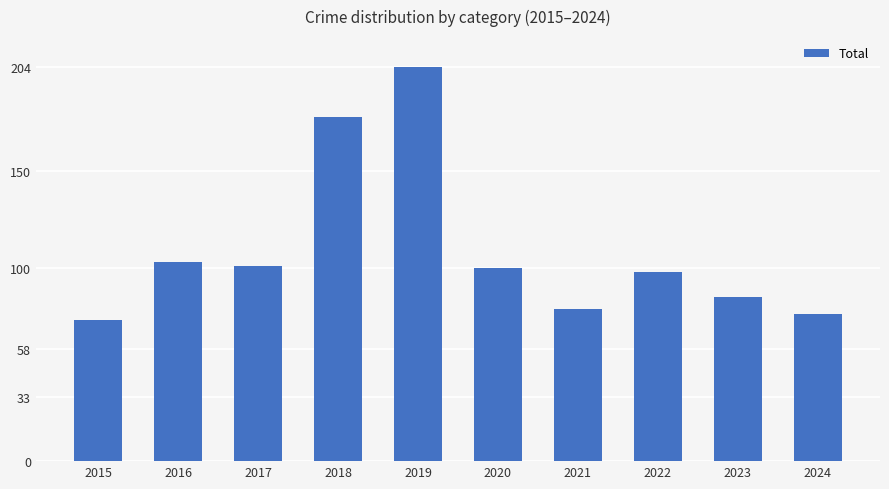

What is the minimum value shown in the chart?

73